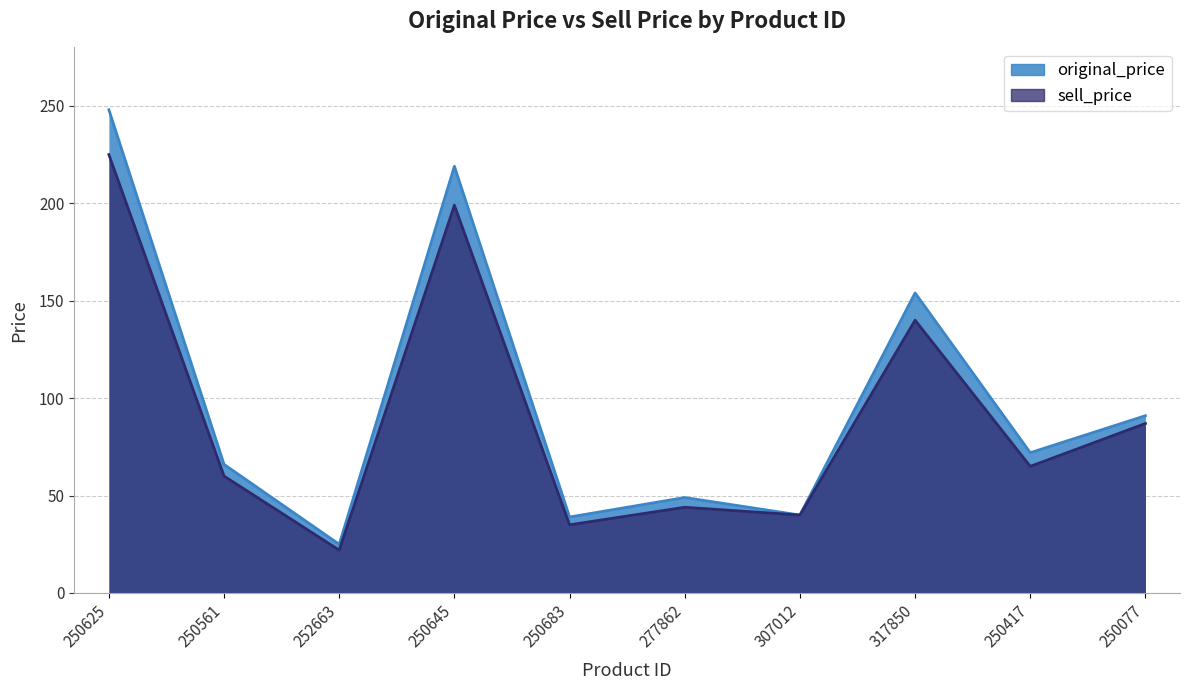

At which label does sell_price reach its peak?

250625